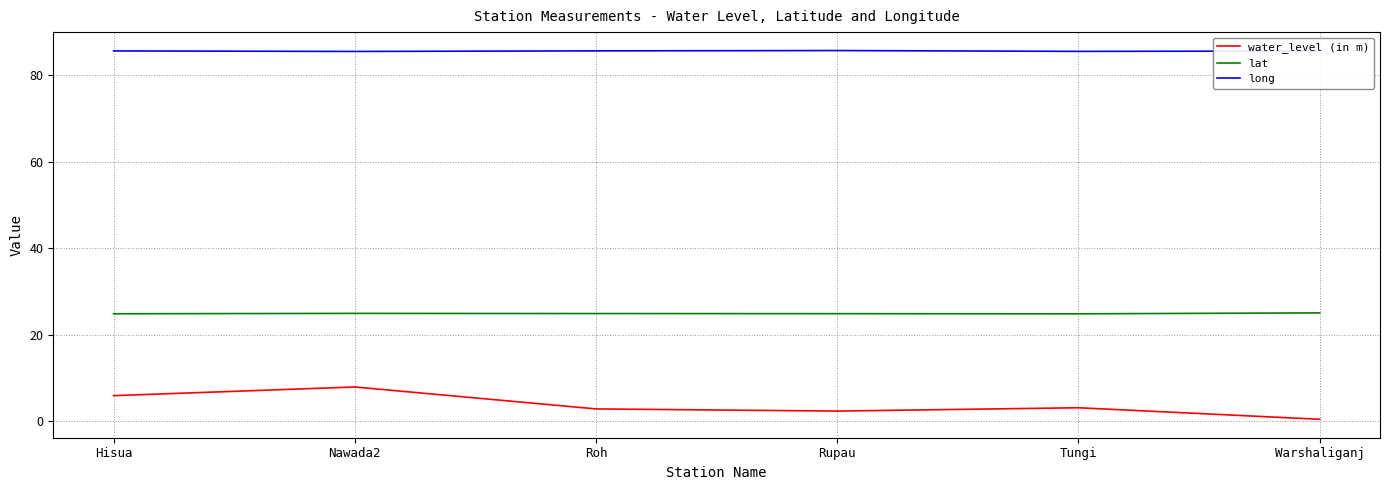

What is the difference between the highest and lowest values at Hisua?

79.8